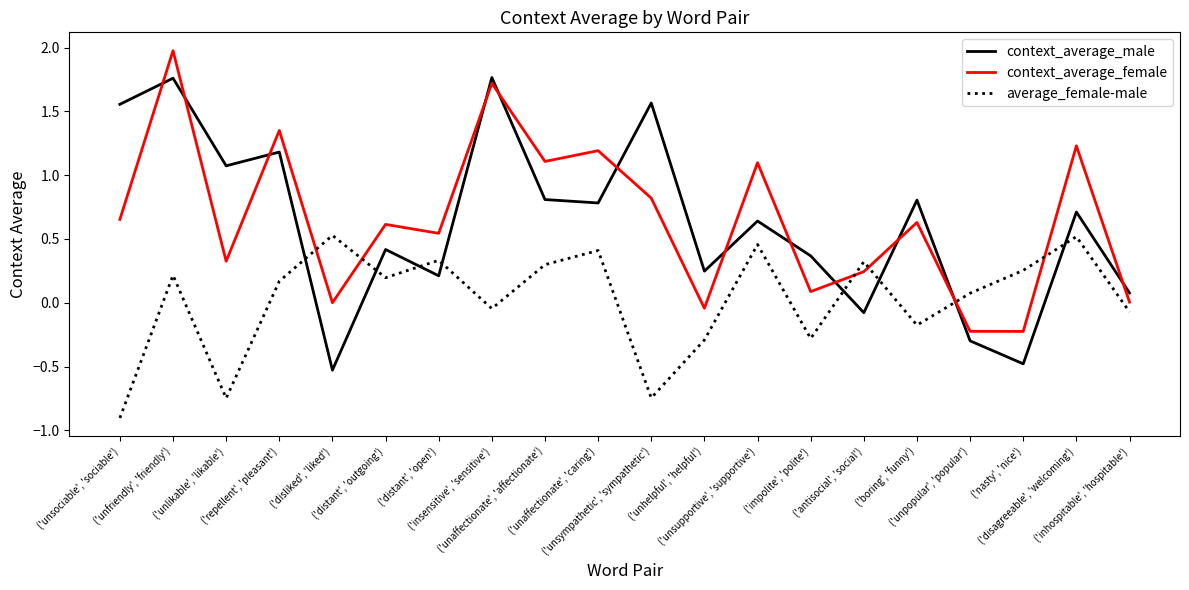

What is the difference between the maximum and minimum values in the context_average_female series?

2.2